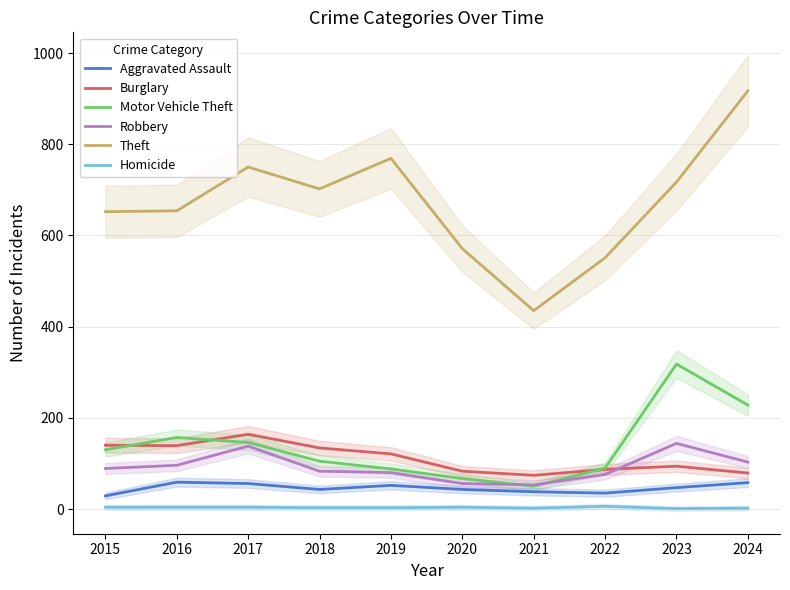

Where does the Homicide series first go above 4?

2022